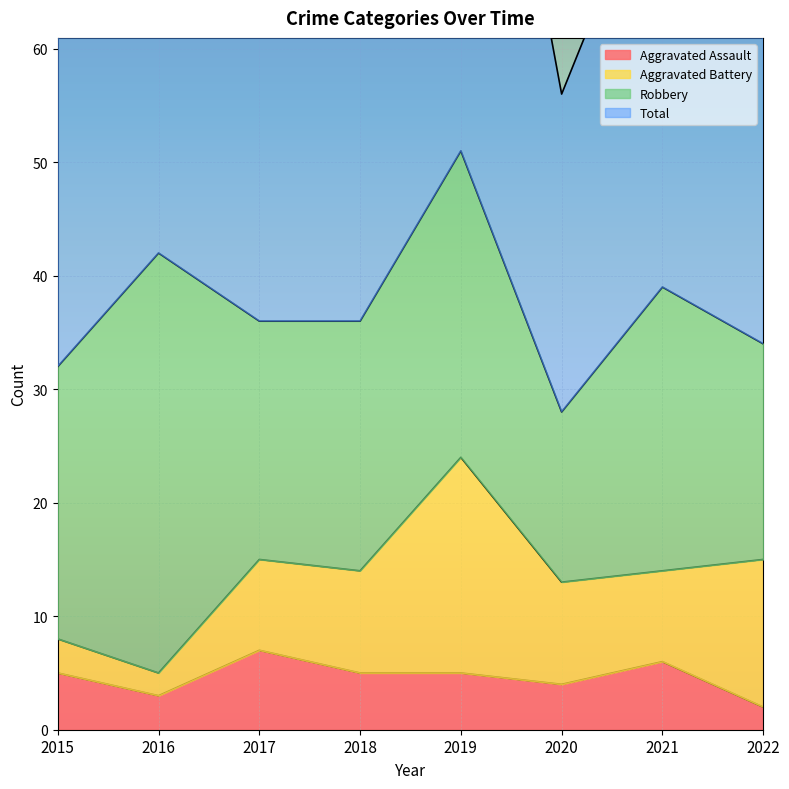

True or false: Aggravated Assault has a value of 6 at 2021.

True